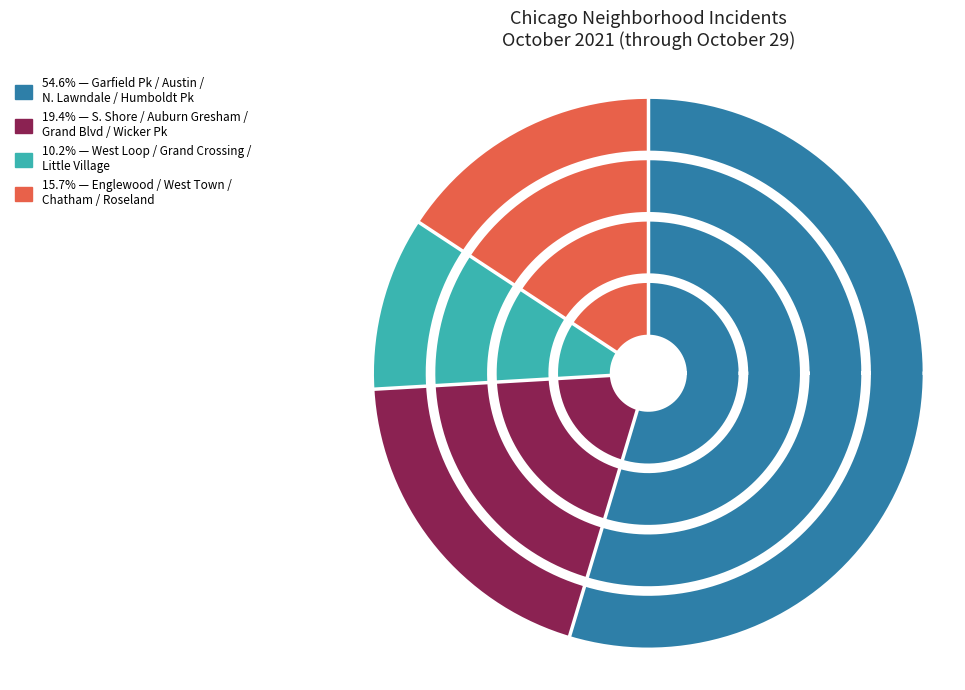

True or false: North Lawndale accounts for 6% of the total.

False